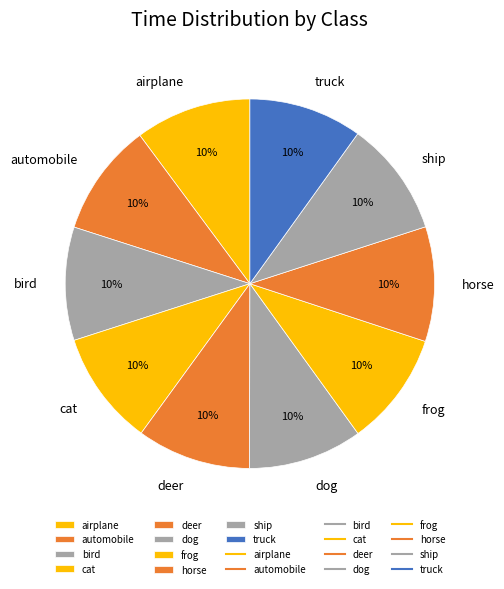

What is the ratio of the value at cat to the value at bird?

1.0